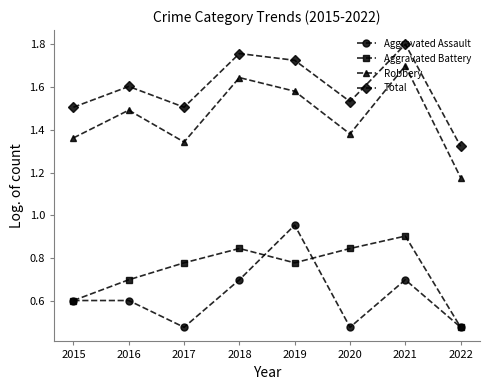

What is the value of the Aggravated Assault point at the 2nd from the left?

0.6